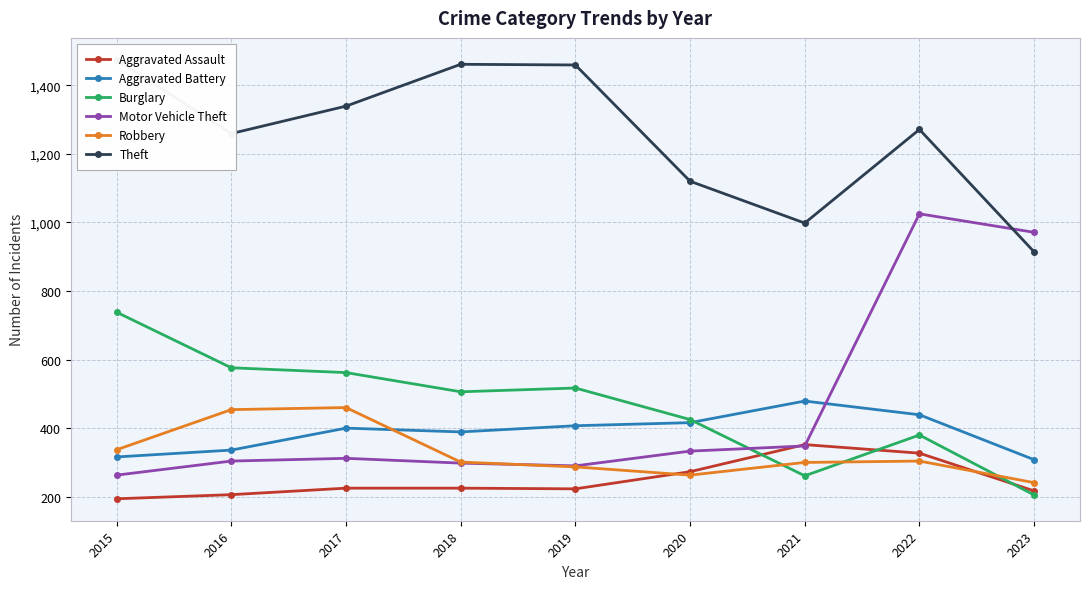

Which series has the largest range (max minus min)?

Motor Vehicle Theft